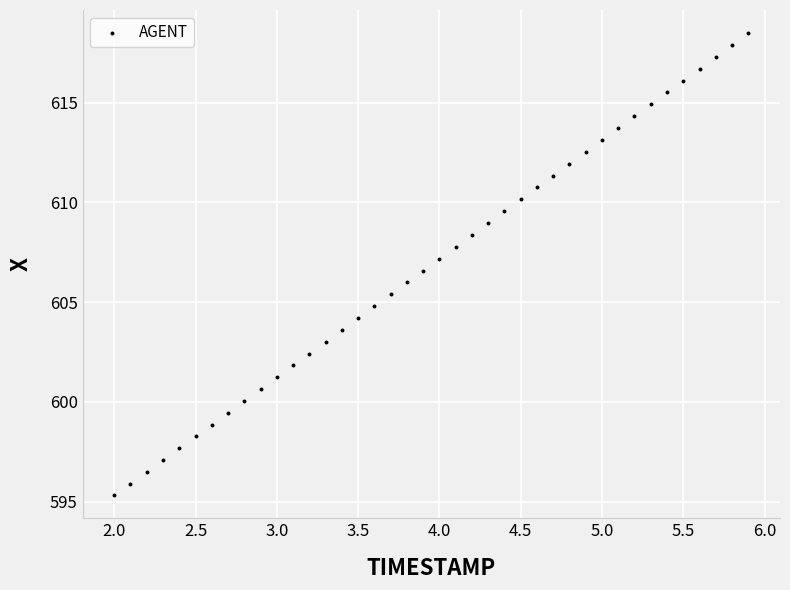

What is the range of Y values (max minus min)?

23.2